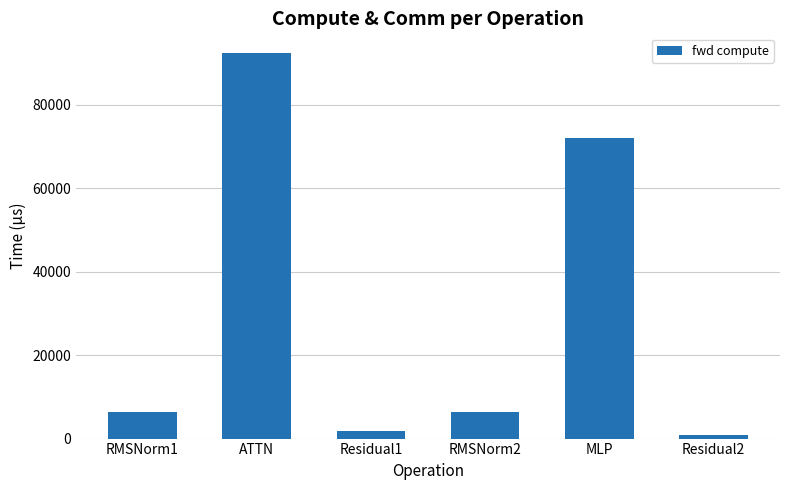

Does the chart contain stacked bars?

No